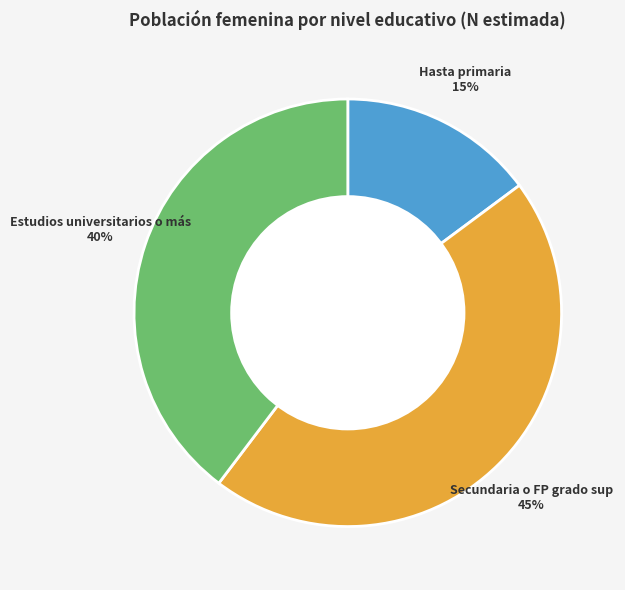

Does any single category account for the majority?

No